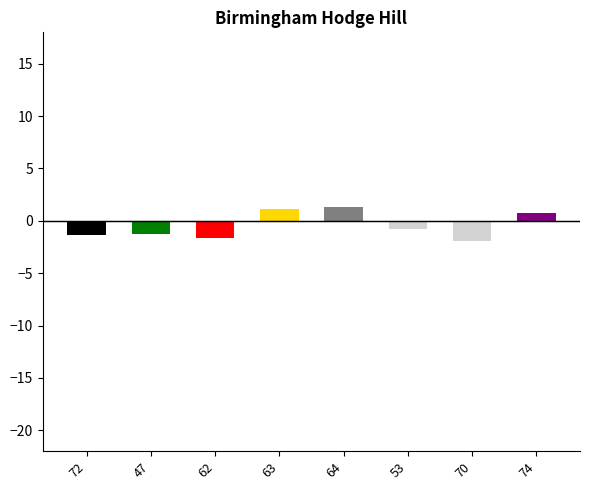

What is the sum of all values?

-3.9